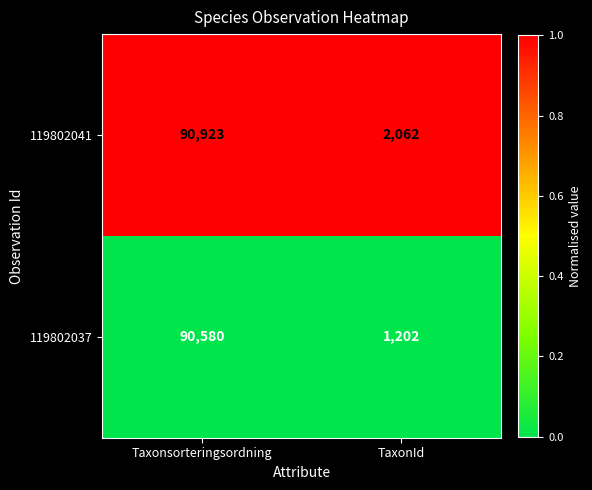

Reading left to right, transcribe all the data shown in this chart.

119802041: 90923	2062
119802037: 90580	1202